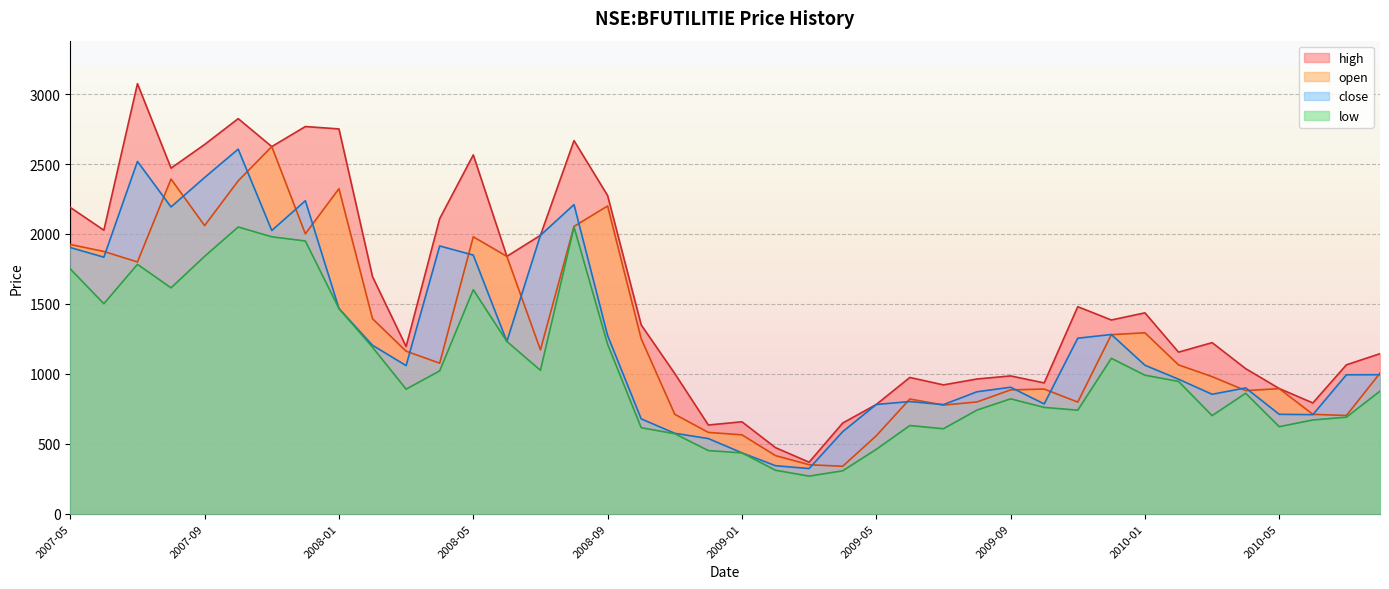

True or false: close and high cross at least once.

False